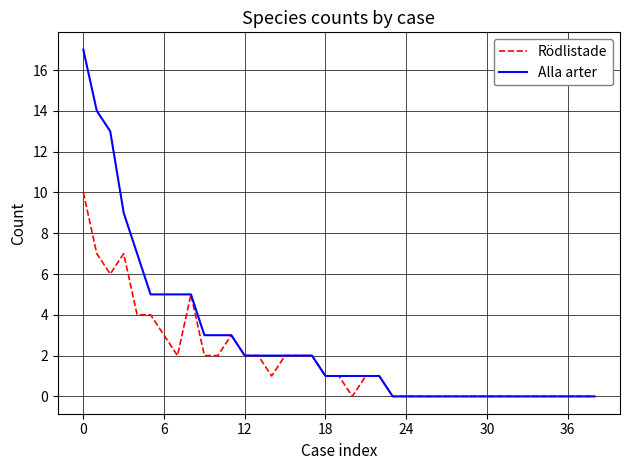

How many categories are shown in the chart?

39